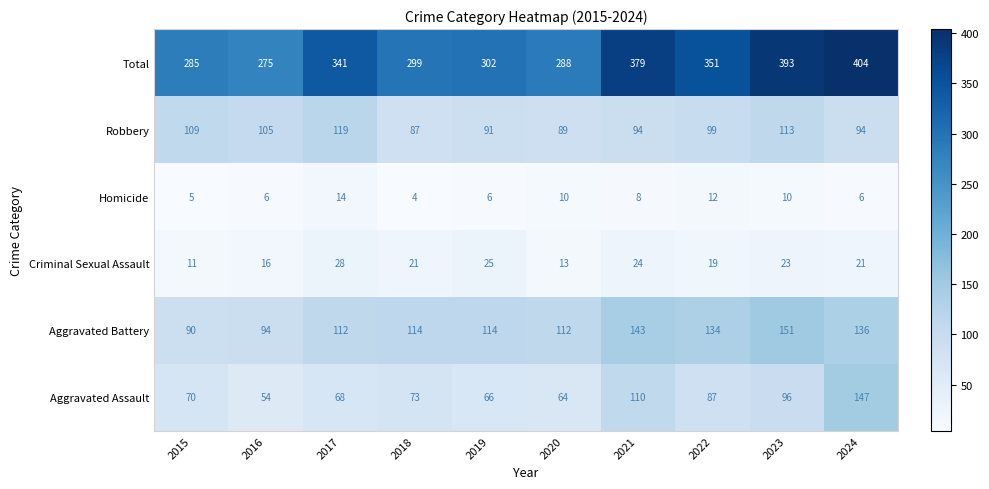

What is the minimum value shown in the chart?

4